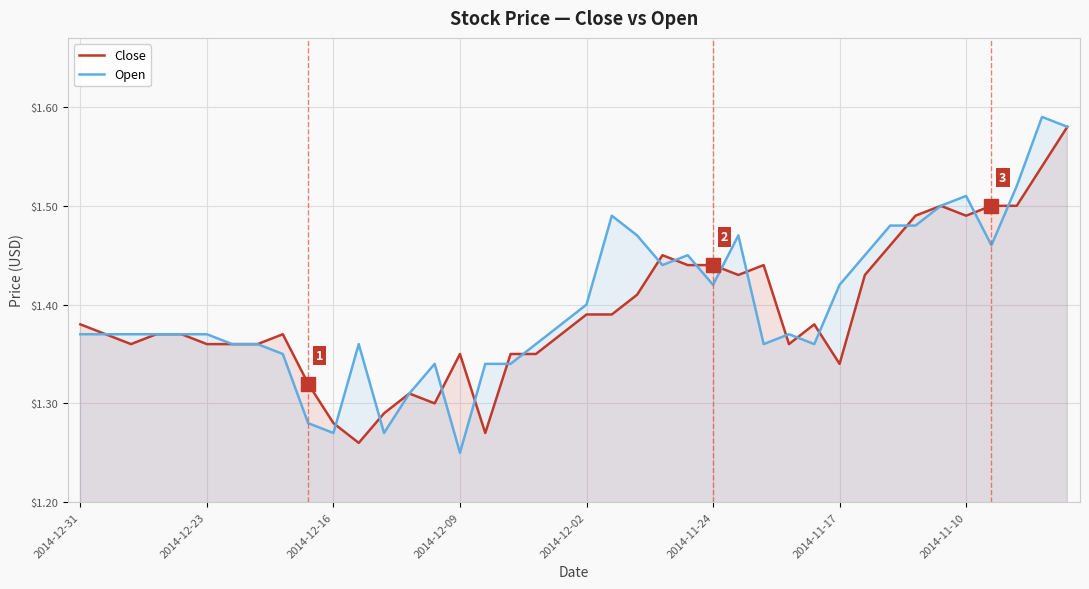

True or false: Open and Close cross at least once.

True